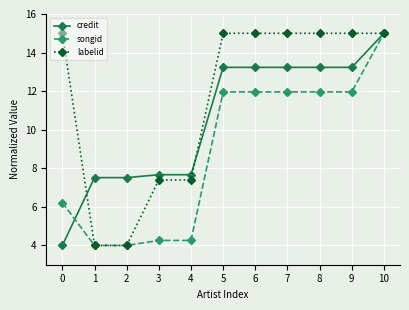

At which label does songid first exceed 11?

5